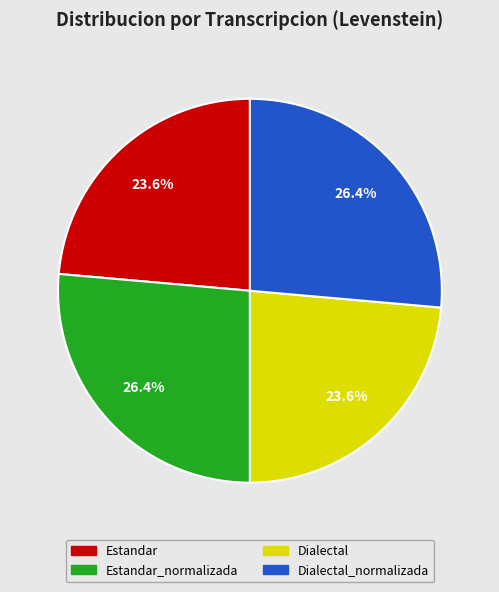

Does any single category account for the majority?

No